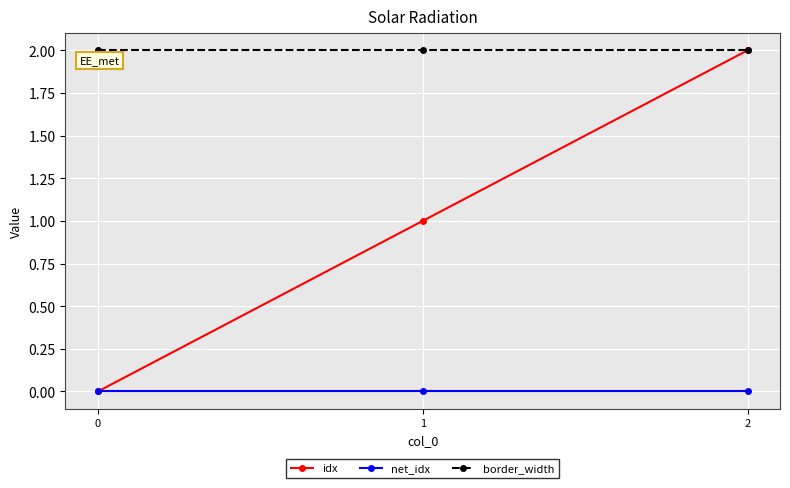

How many idx values are between 0 and 2?

3